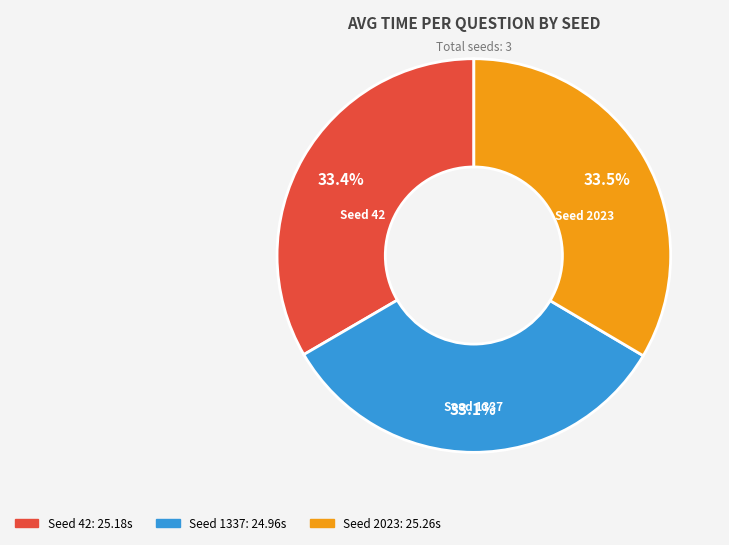

How many segments does this pie chart have?

3